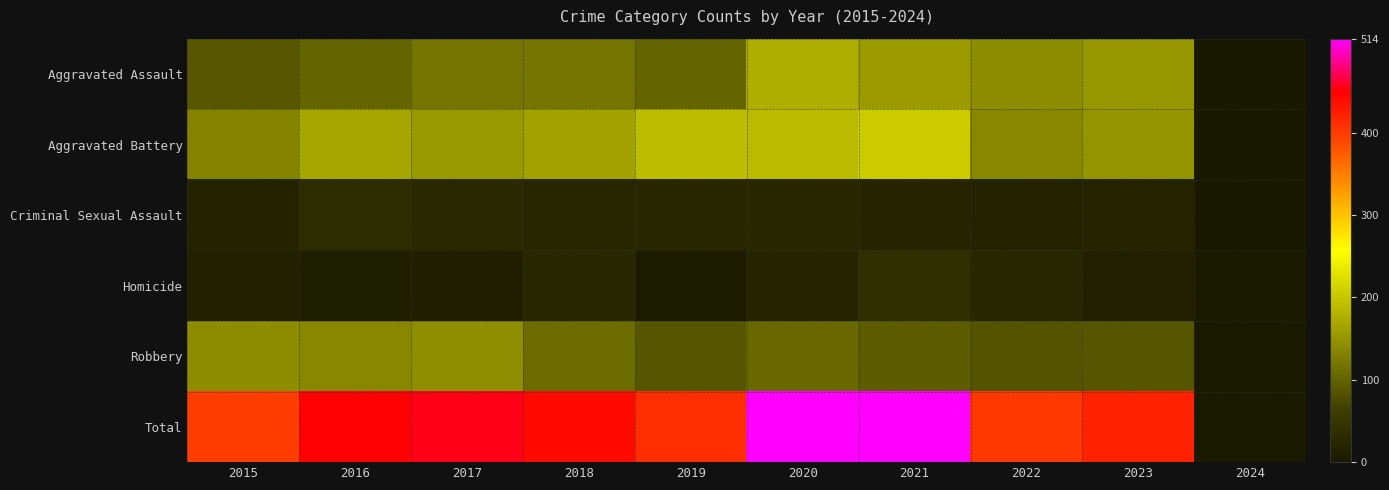

What is the sum of all Aggravated Battery values?

1489.0